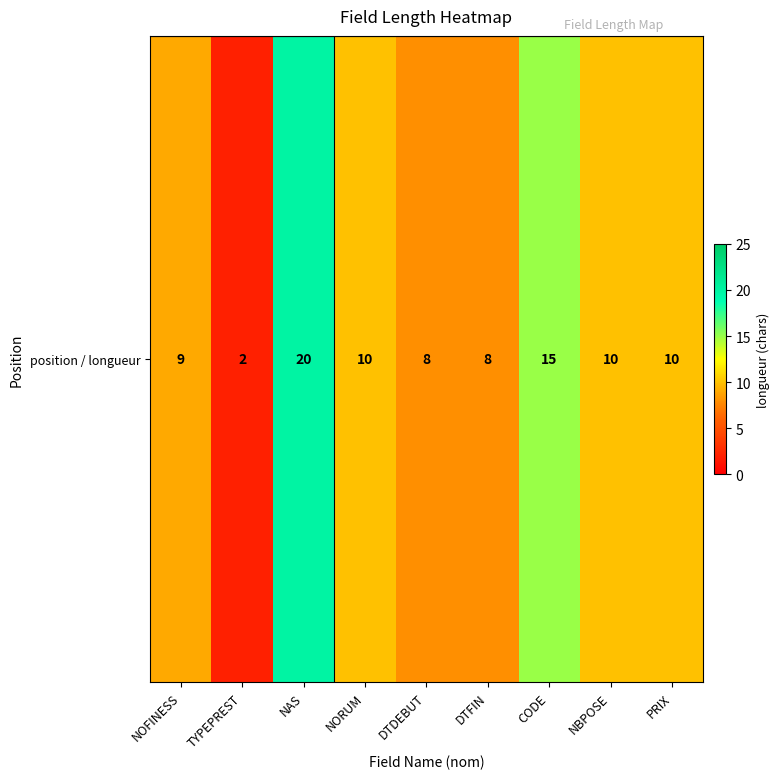

List the labels in order of value, largest first.

NAS, CODE, NORUM, NBPOSE, PRIX, NOFINESS, DTDEBUT, DTFIN, TYPEPREST